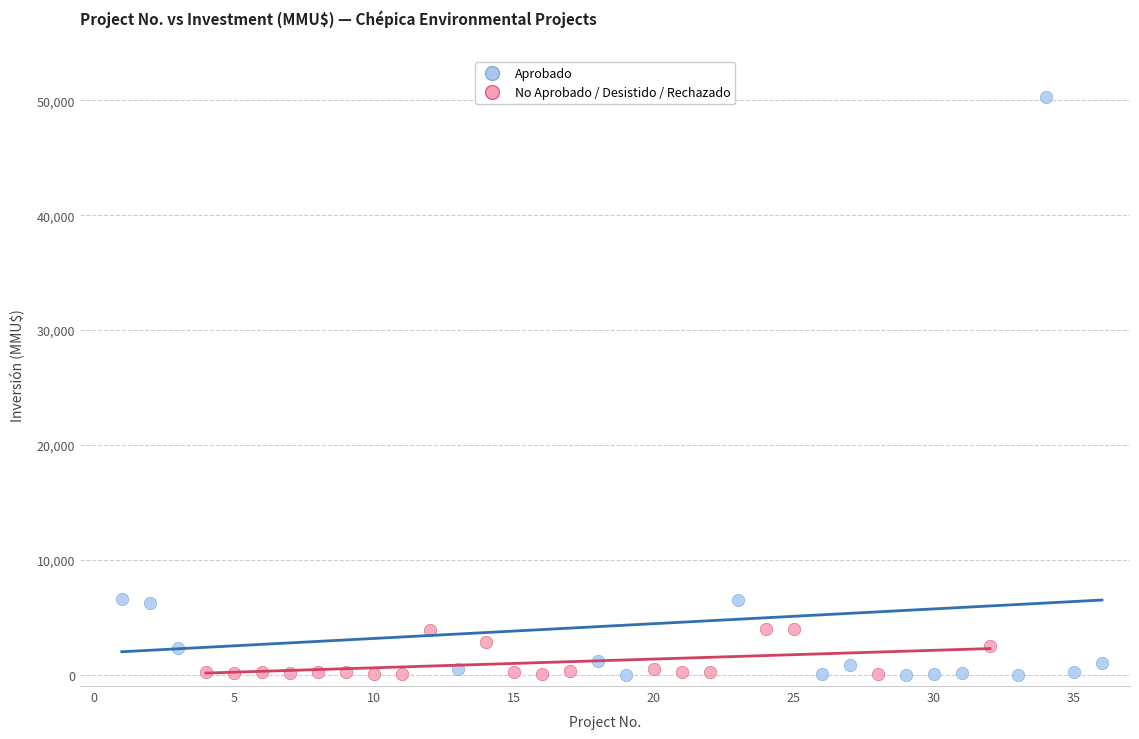

Which series has the widest spread of Y values?

Aprobado